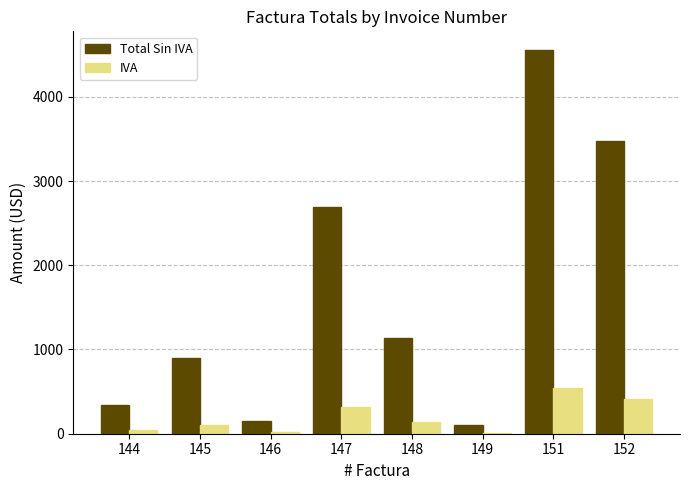

Between 144 and 148, which series saw the biggest shift?

Total Sin IVA